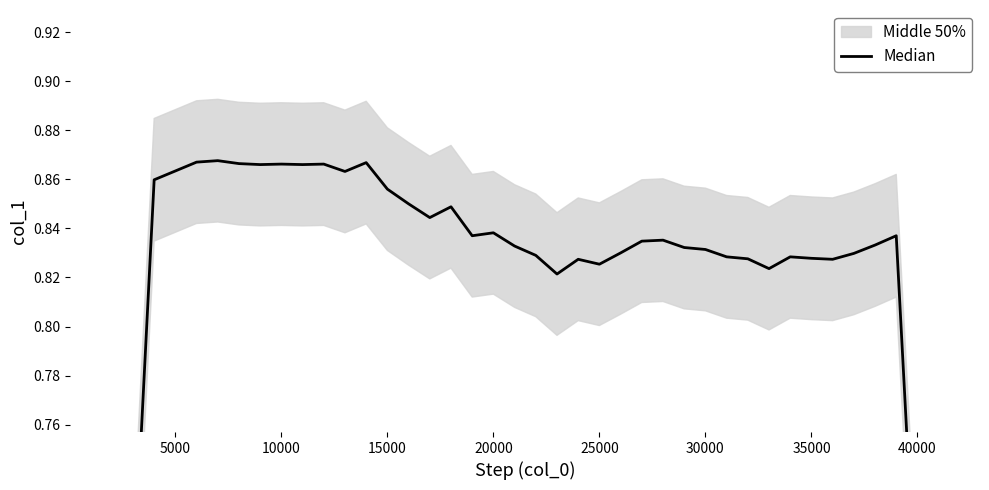

Is it true that the value at 15000 is 0.4?

False